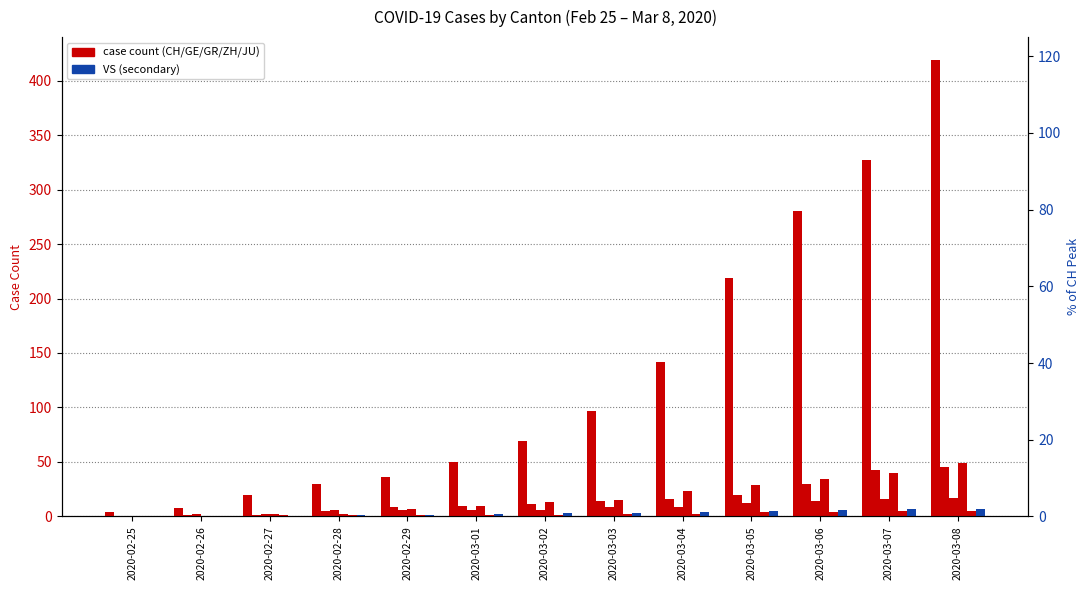

At 2020-02-26, list the series in order from largest to smallest.

CH, GR, GE, ZH, JU, VS